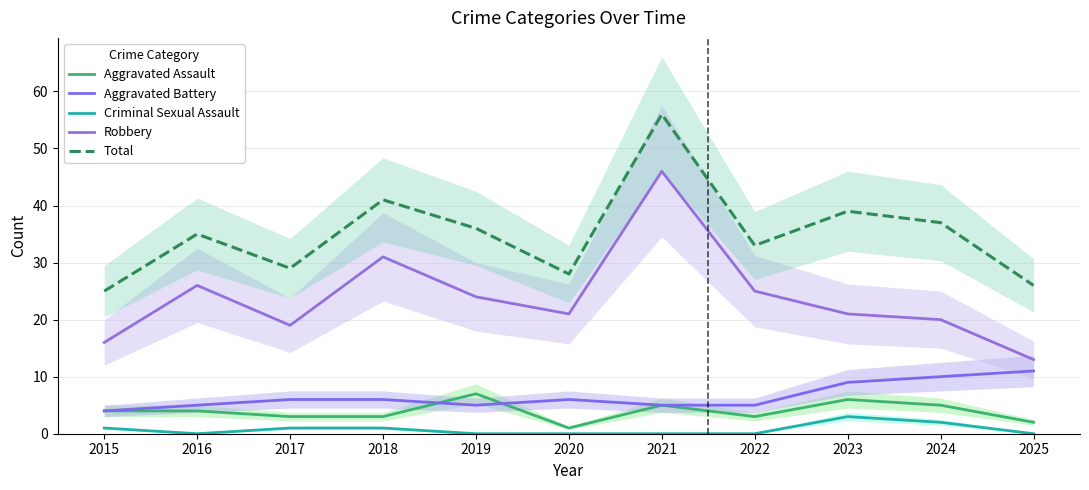

Count the Aggravated Assault values in the range 3 to 5.

7